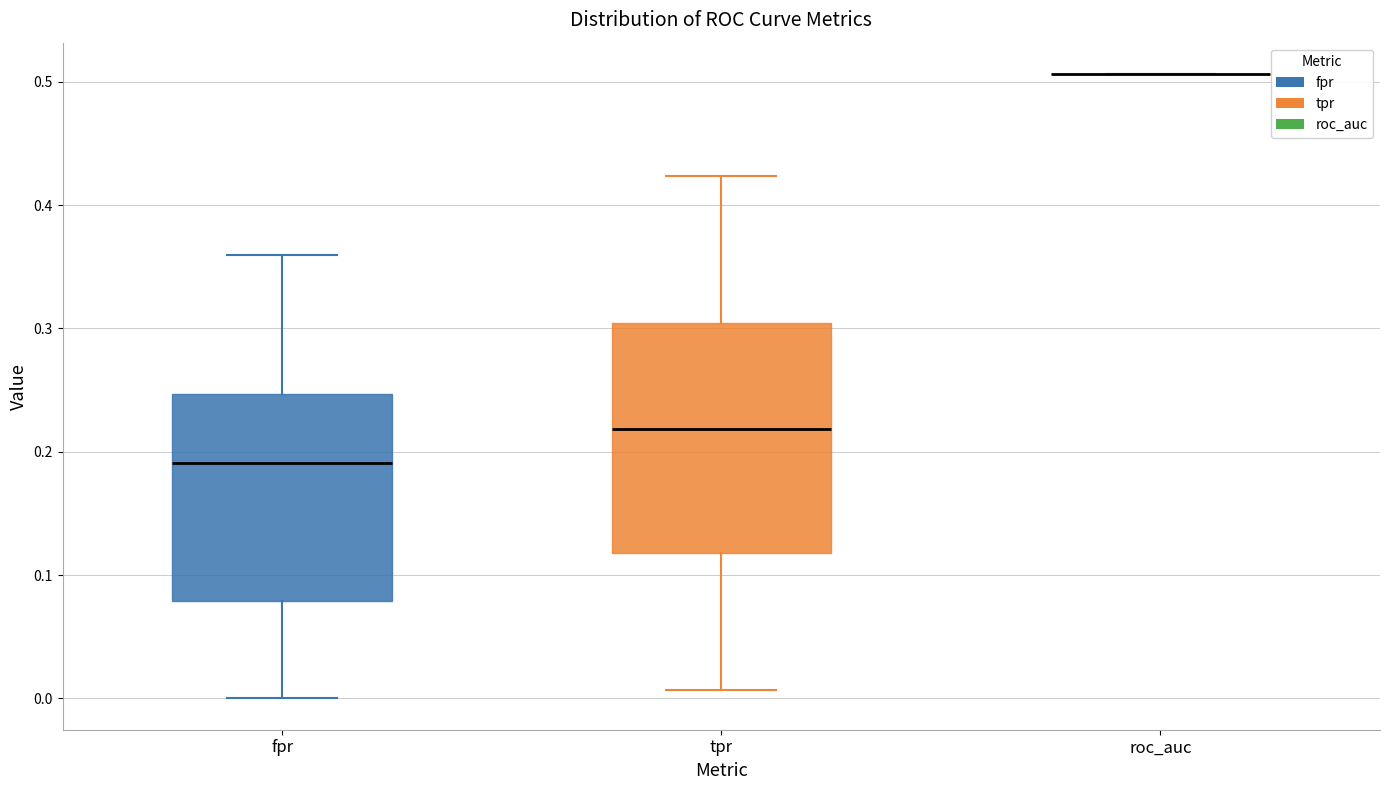

Reading left to right, read every box against the y-axis: the position of its median line, the range the box covers, and the ends of its whiskers. The values are not printed on the chart, so give them approximately, as read against the axis.

fpr: median 0.19, box 0.08 to 0.25, whiskers 0.00 to 0.36
tpr: median 0.22, box 0.12 to 0.30, whiskers 0.01 to 0.42
roc_auc: box collapsed to a line at 0.51, whiskers 0.51 to 0.51